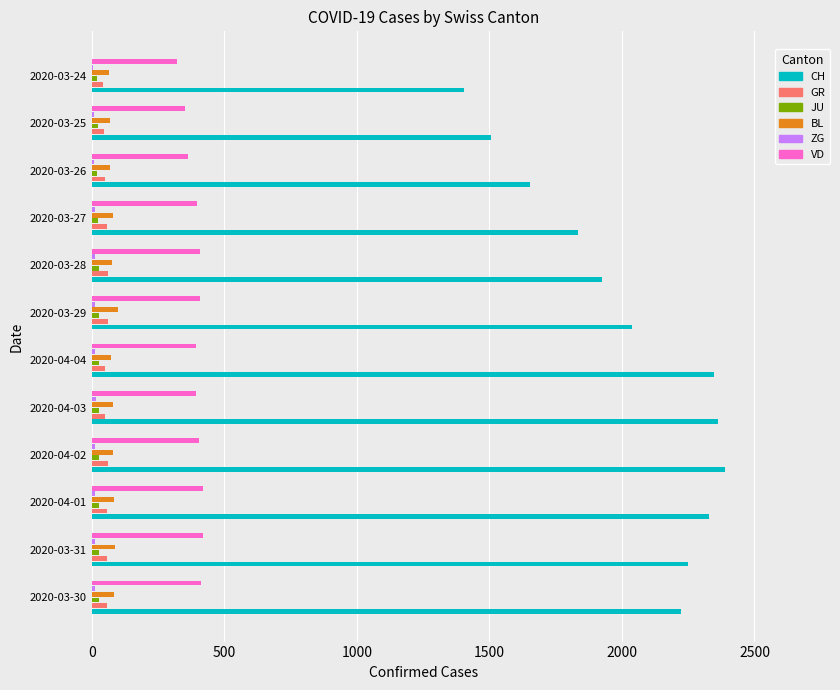

The value of BL at 2020-03-30 is 86. True or false?

True